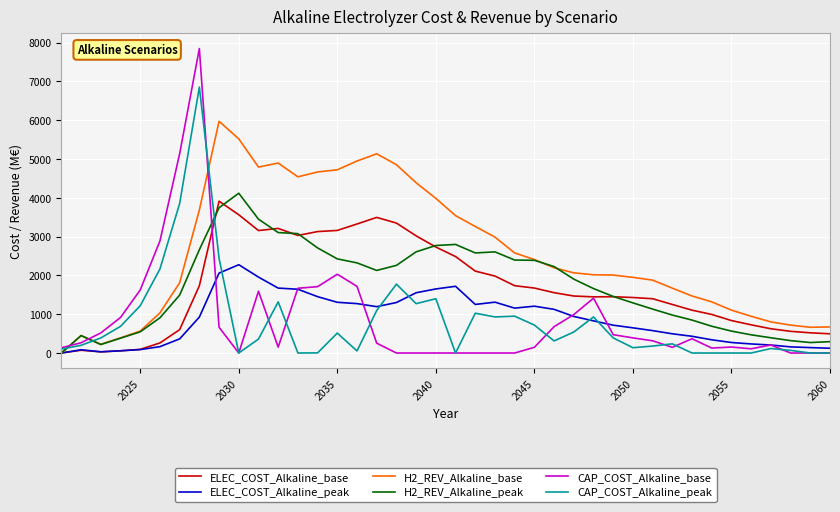

Which series has the largest range (max minus min)?

CAP_COST_Alkaline_base